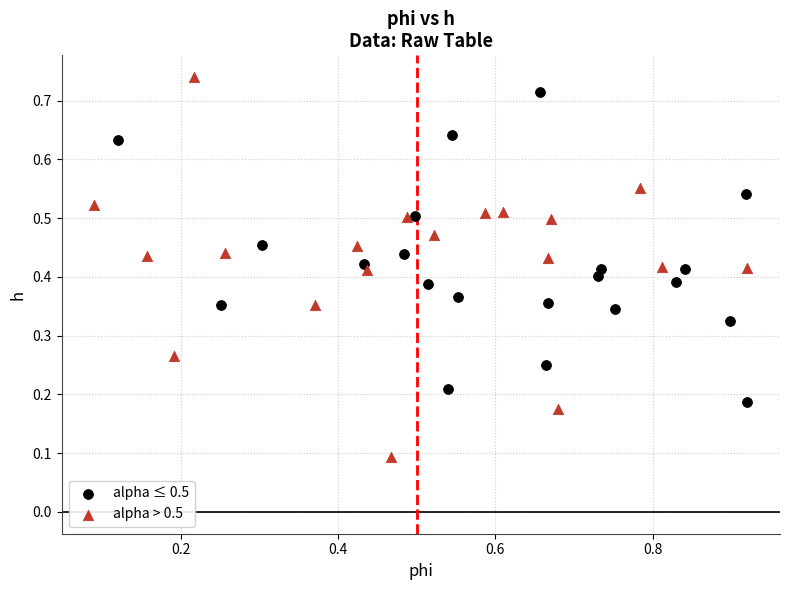

Which series contains the lowest Y value?

alpha > 0.5